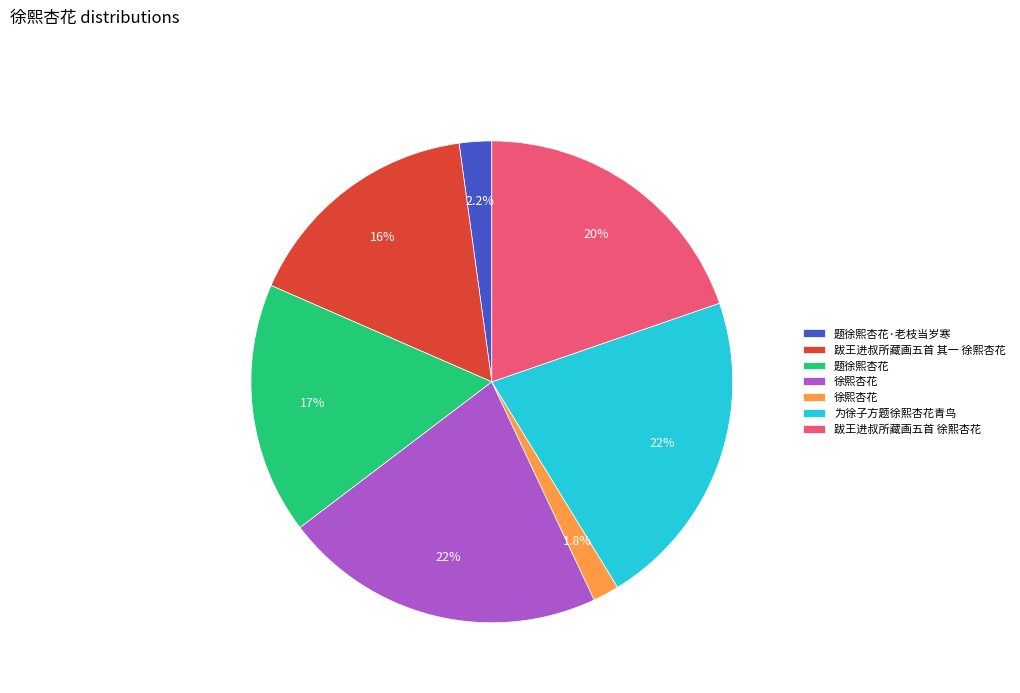

Is there a majority slice in this chart?

No